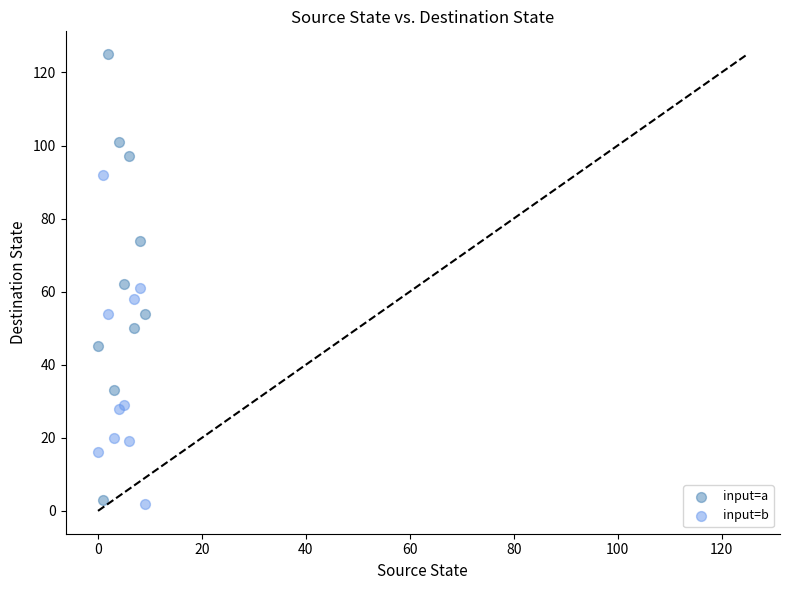

What are all the series names shown in the legend?

input=a, input=b